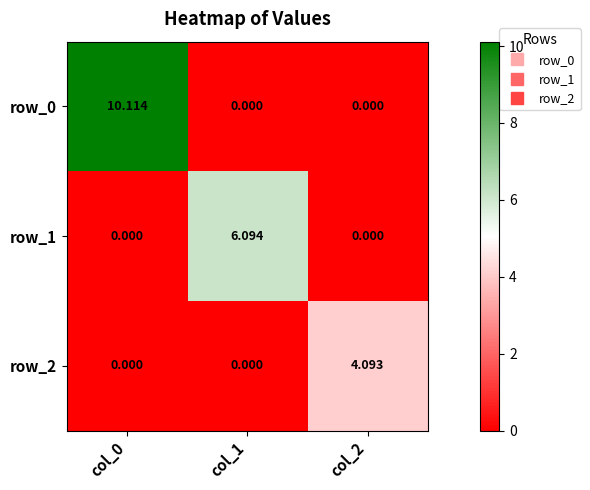

What is the difference between the maximum and minimum values in the row_2 series?

4.1